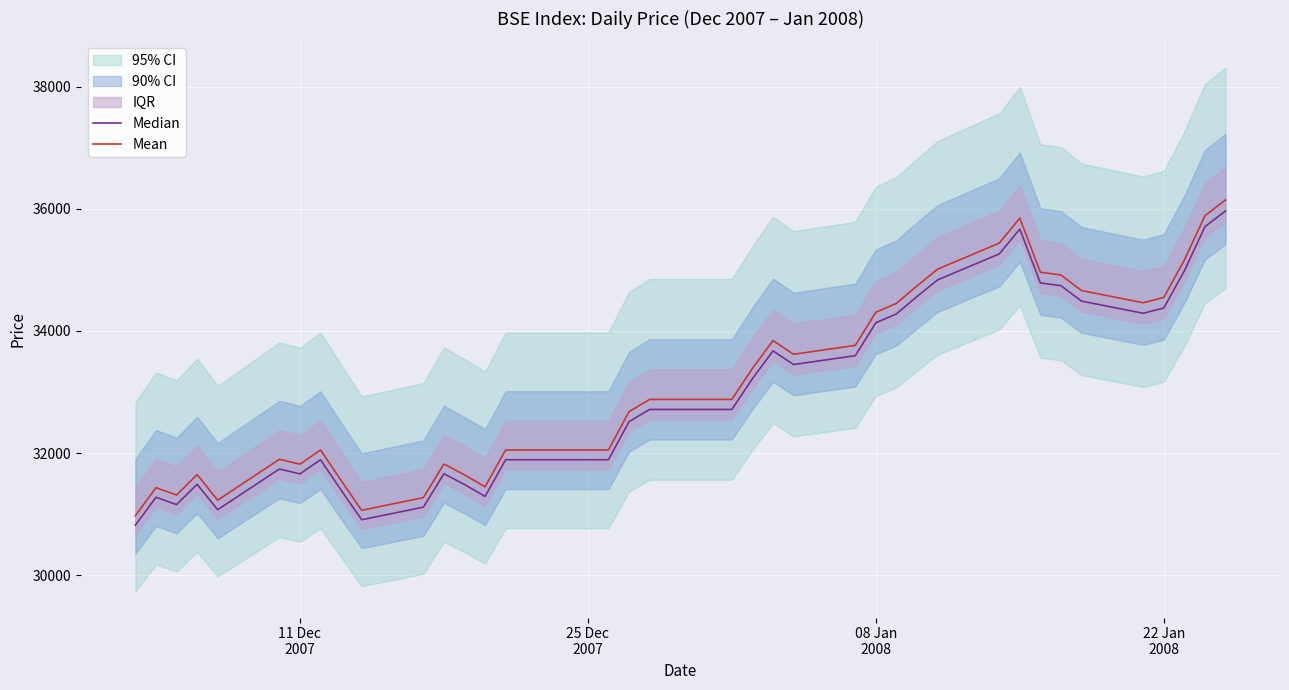

Reading left to right, transcribe all the data shown in this chart.

Median: 30819.1	31276.3	31156.1	31489.0	31072.3	31738.9	31659.2	31891.0	31393.8	30907.6	31113.9	31661.0	31484.9	31290.9	31891.0	31891.0	31891.0	31891.0	32514.8	32714.5	32714.5	32714.5	33219.4	33673.8	33450.5	33595.4	34135.2	34279.6	34564.1	34836.8	35262.4	35669.7	34786.9	34742.5	34489.3	34290.0	34376.6	34985.6	35708.7	35966.2
Mean: 30974.0	31433.5	31312.6	31647.2	31228.5	31898.3	31818.2	32051.2	31551.6	31062.9	31270.2	31820.2	31643.2	31448.2	32051.2	32051.2	32051.2	32051.2	32678.2	32878.9	32878.9	32878.9	33386.3	33843.0	33618.6	33764.2	34306.7	34451.9	34737.8	35011.8	35439.6	35848.9	34961.7	34917.1	34662.6	34462.3	34549.4	35161.4	35888.1	36146.9